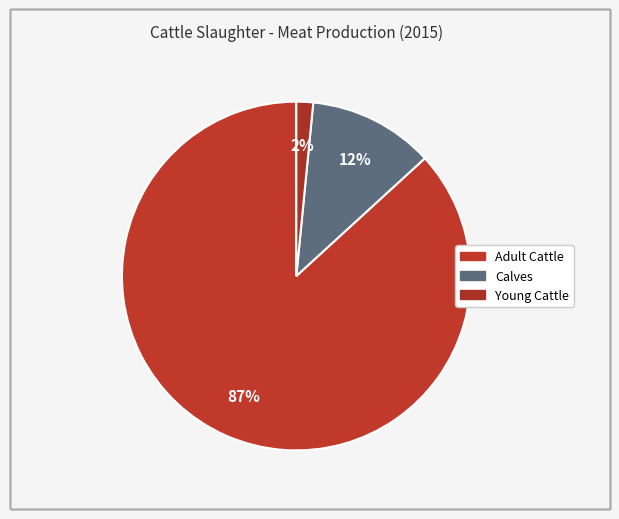

How many slices are in this pie chart?

3